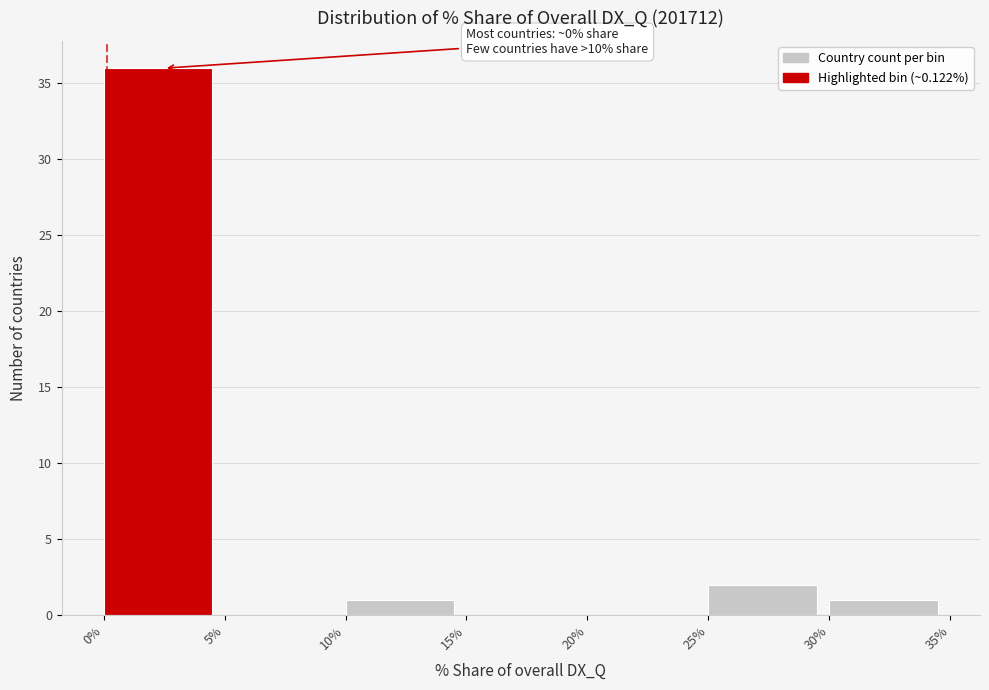

Which range on the x-axis has the tallest bar?

0% to 5%